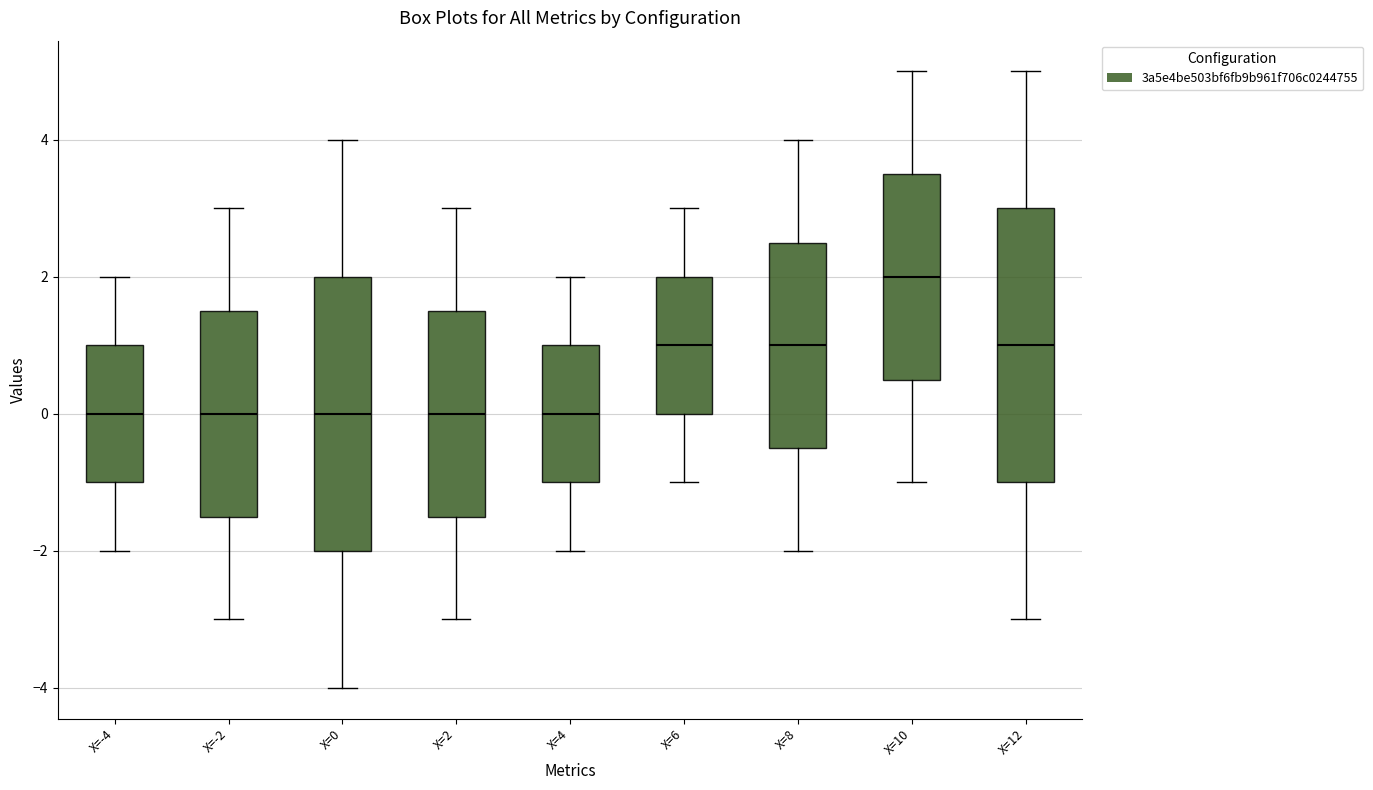

Where does the upper whisker of the box for X=-2 end on the y-axis? The values are not printed on the chart, so give them approximately, as read against the axis.

3.0